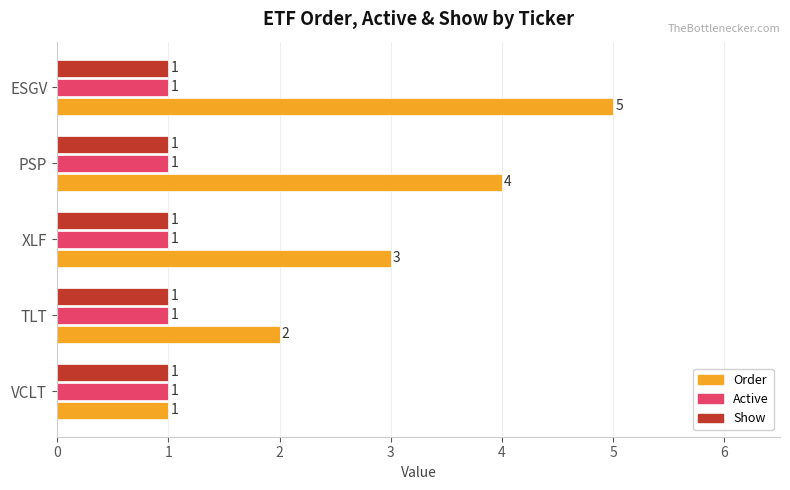

What is the minimum value for Active?

1